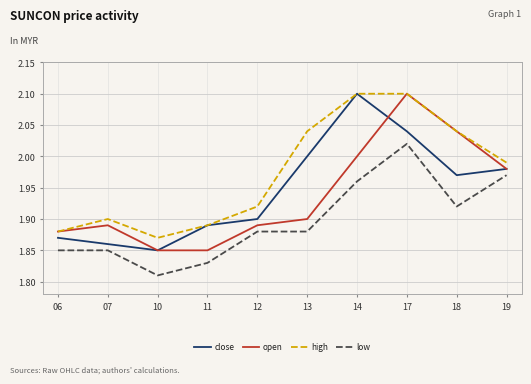

True or false: high has a value of 2.8 at 07.

False